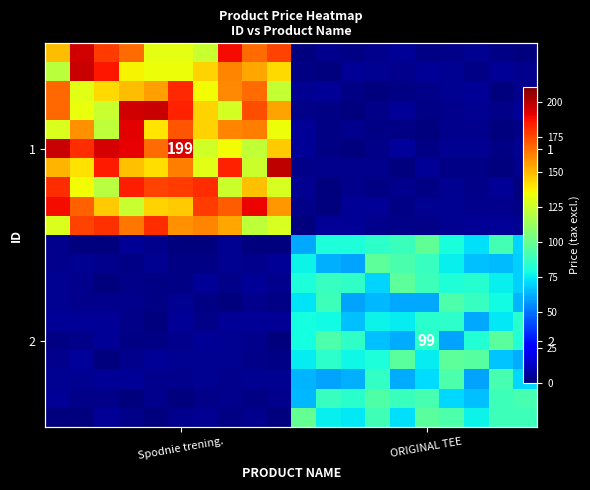

At how many categories does at least one series exceed 39?

20